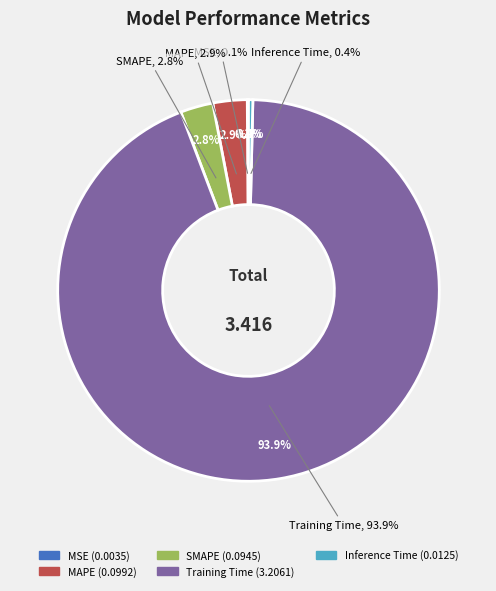

How many segments does this pie chart have?

5